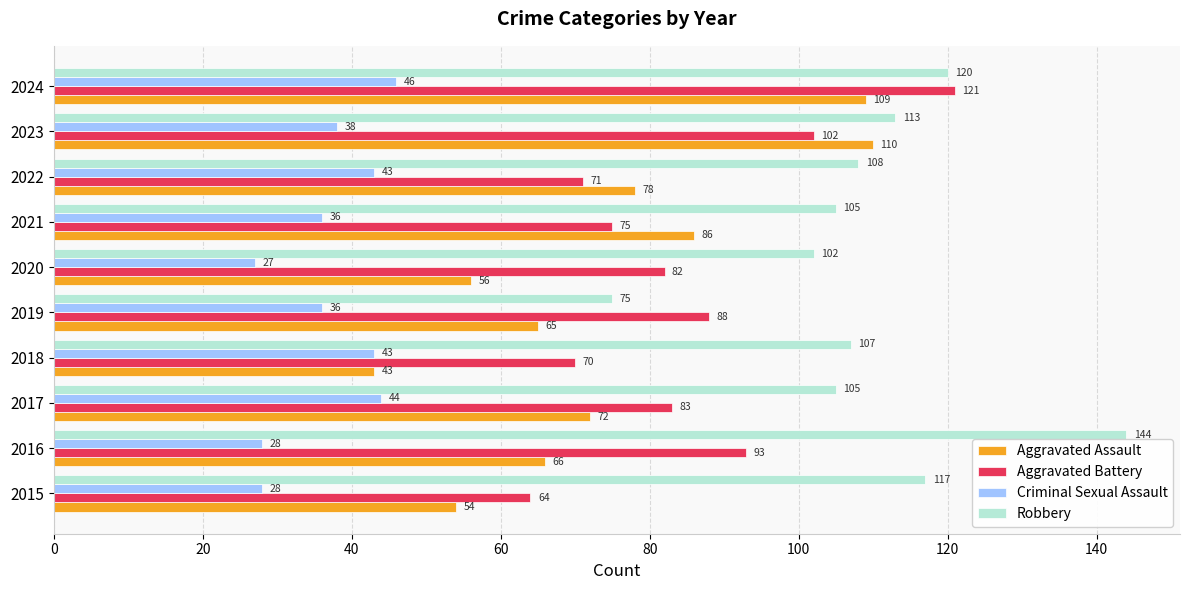

At which label is Aggravated Assault closest to 76?

2022